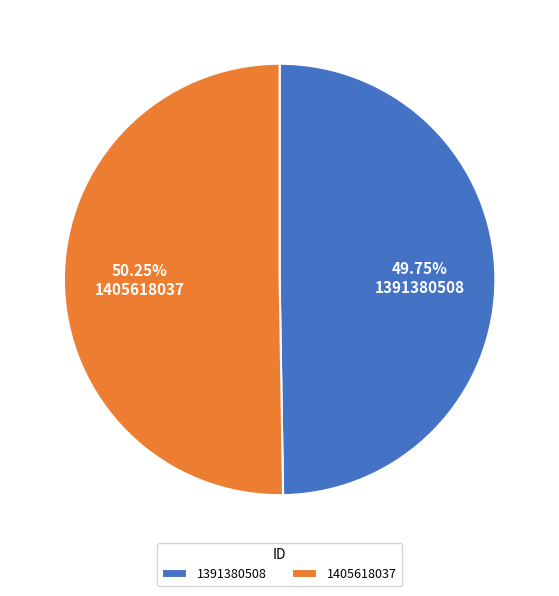

Do 1405618037 and 1391380508 together represent more than half of the pie?

Yes